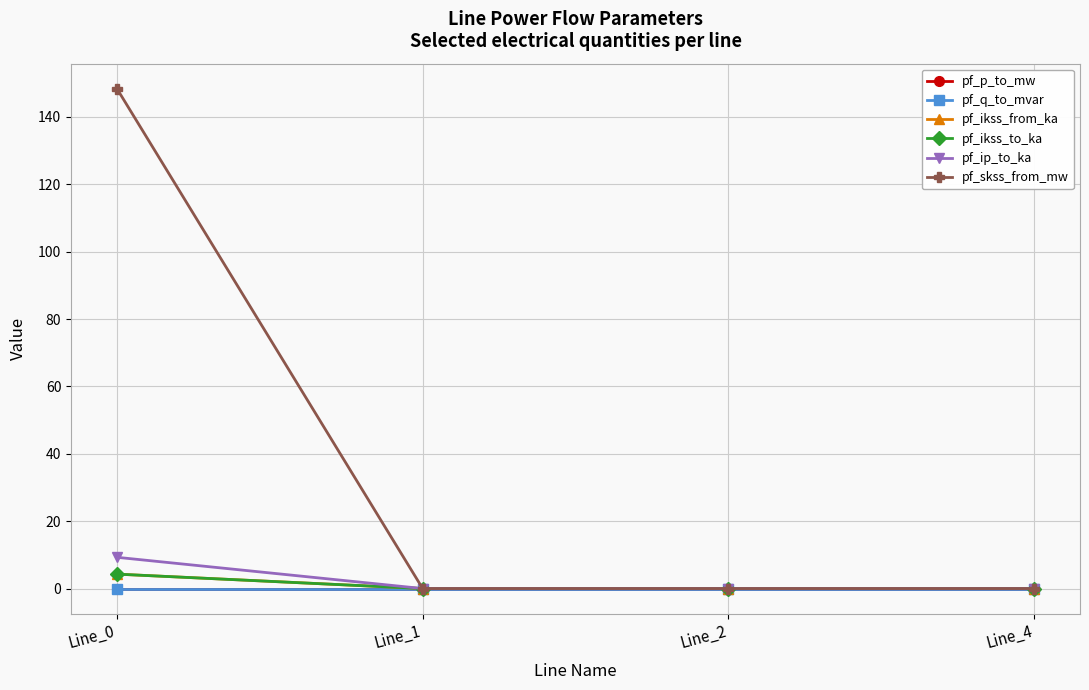

Does the chart have visible grid lines?

Yes